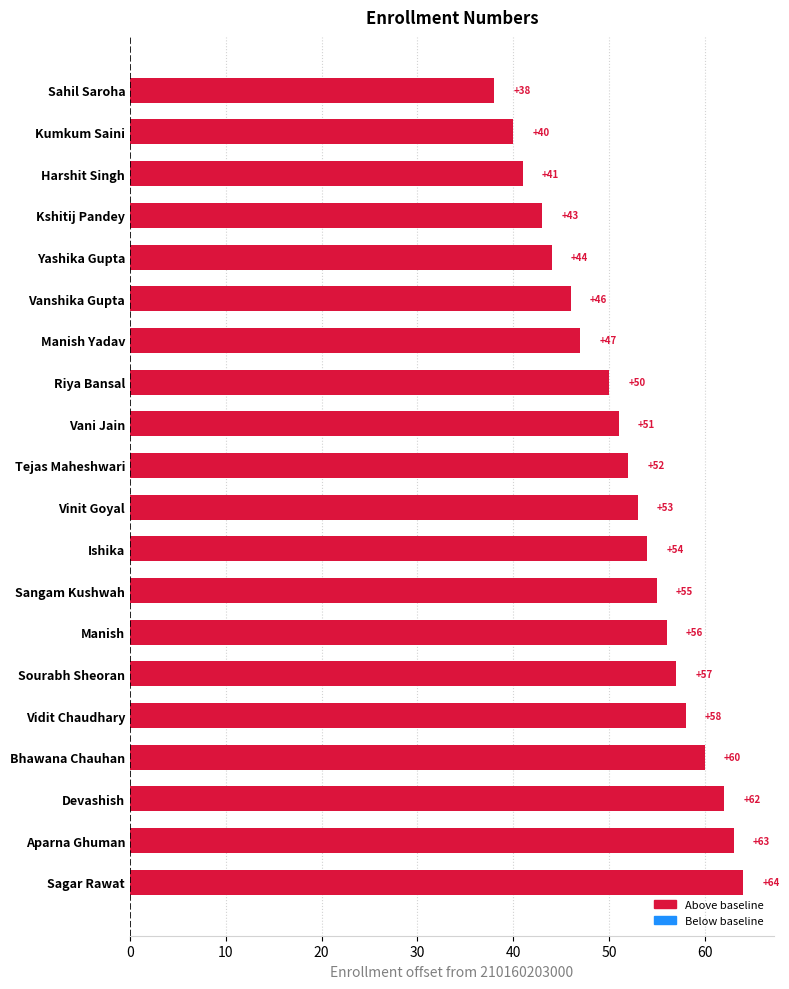

What is the sum of all values?

1034